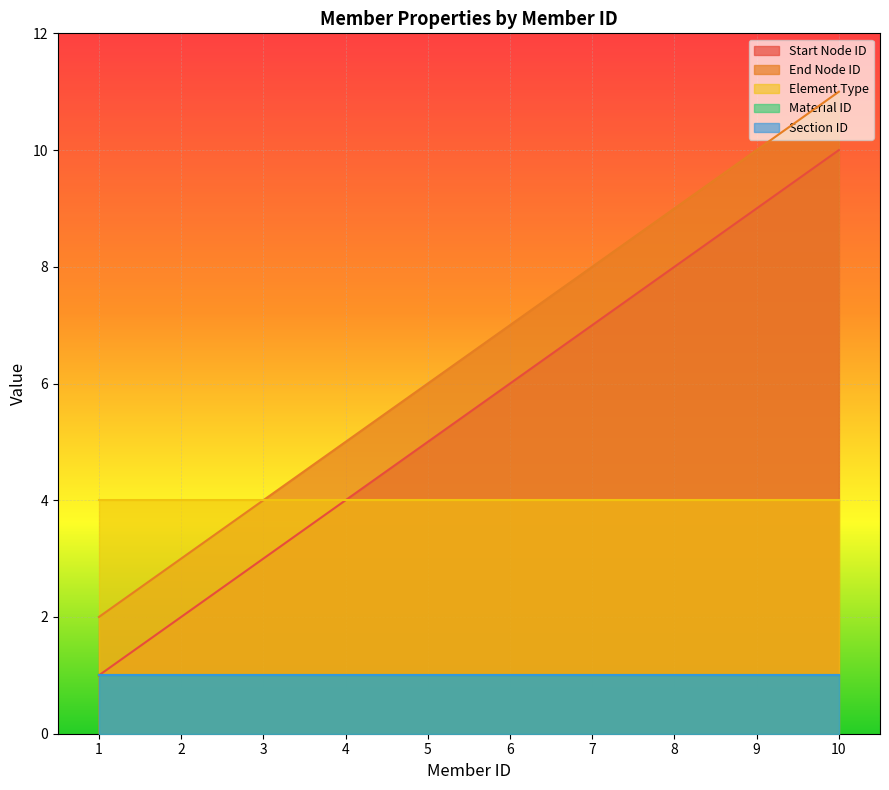

What is the sum of the Section ID values at 6 and 10?

2